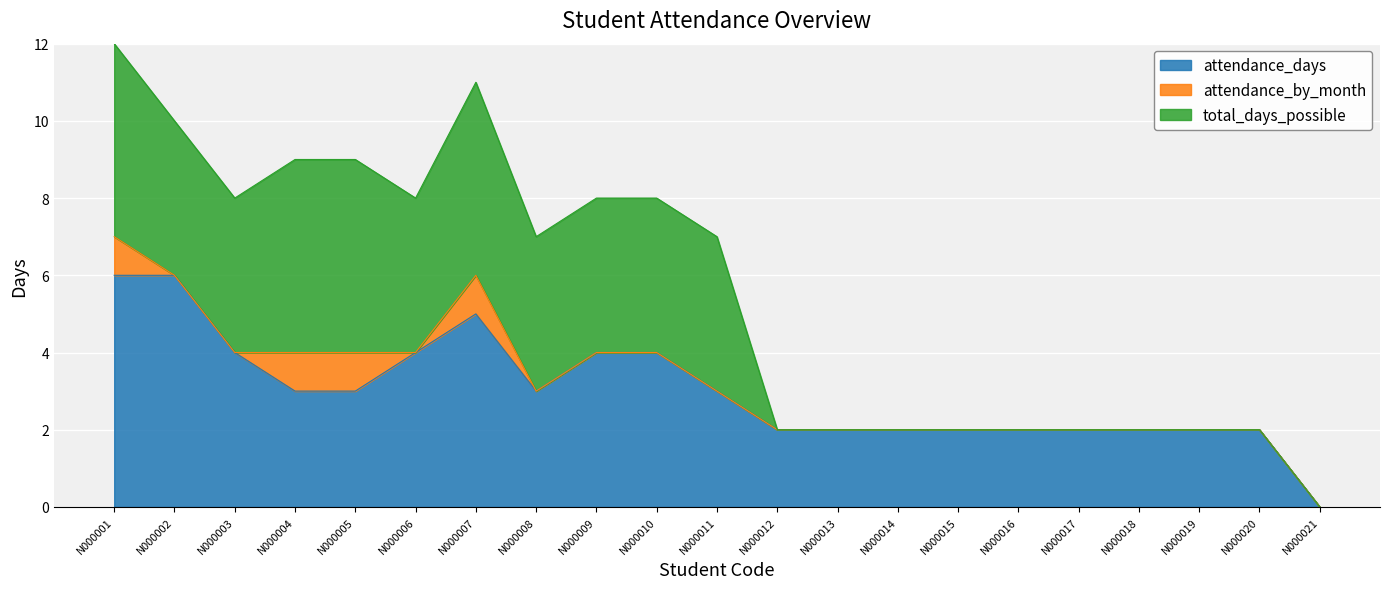

Count the number of data series in this chart.

3